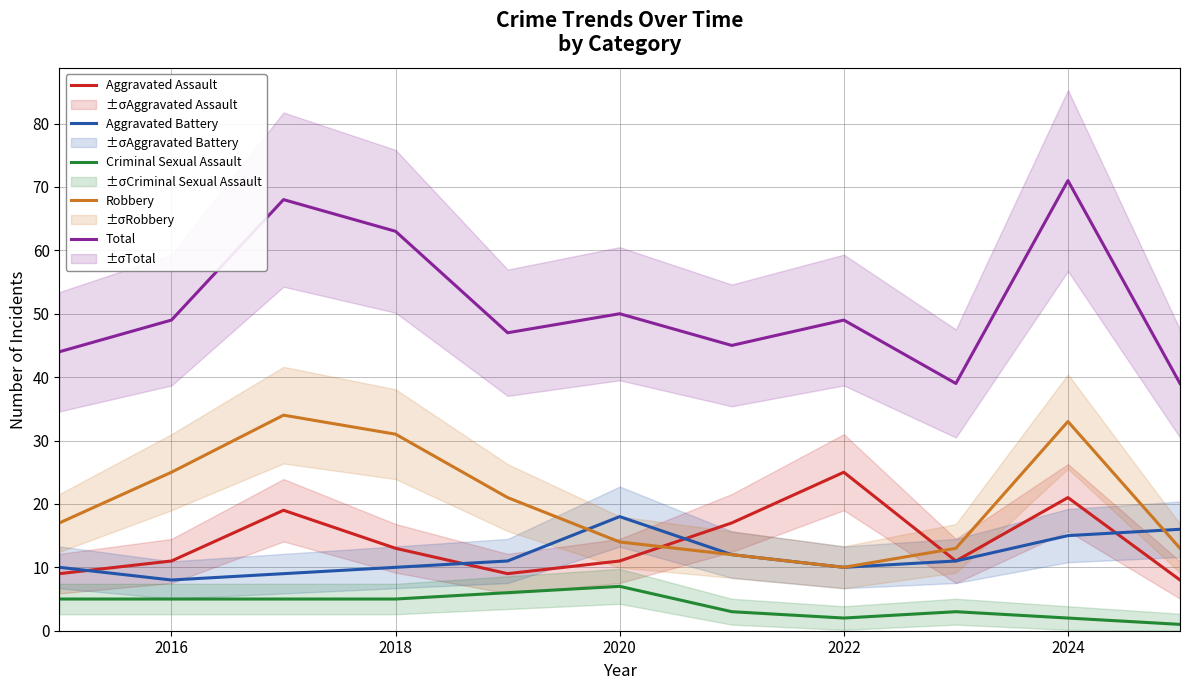

At how many categories does at least one series exceed 25?

11